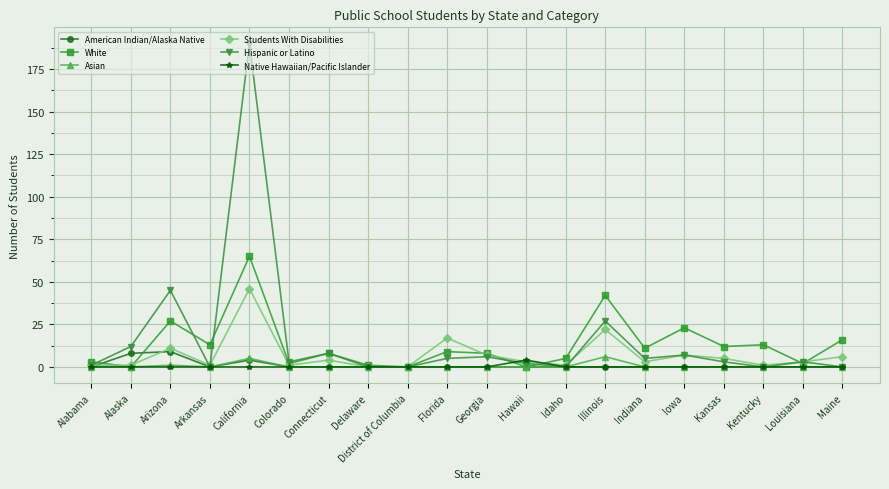

Count the American Indian/Alaska Native values in the range 0 to 1.

17